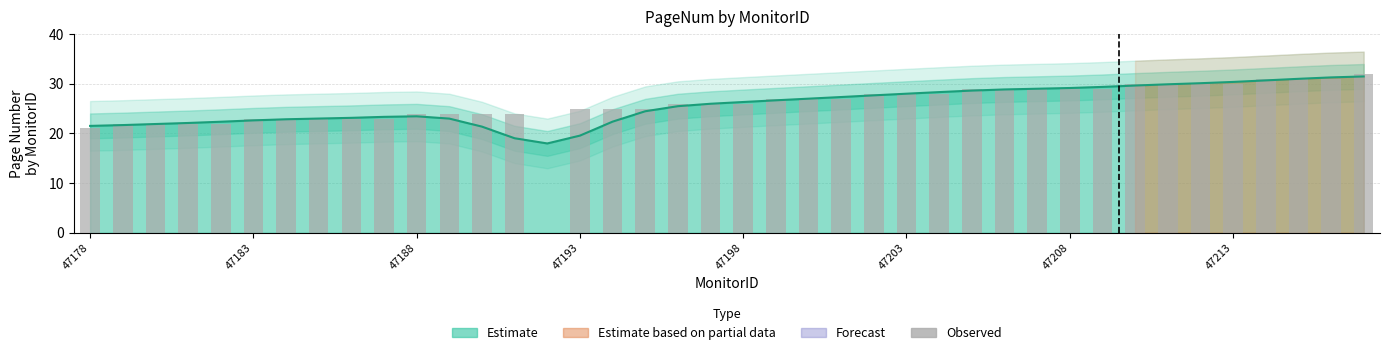

How many bars are there in total?

40